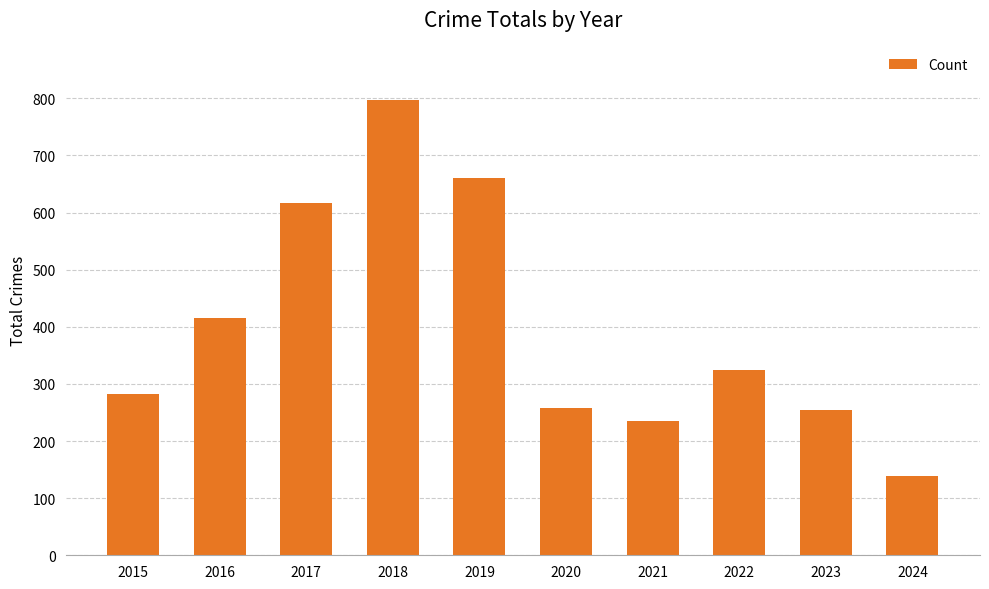

What is the maximum value shown in the chart?

797